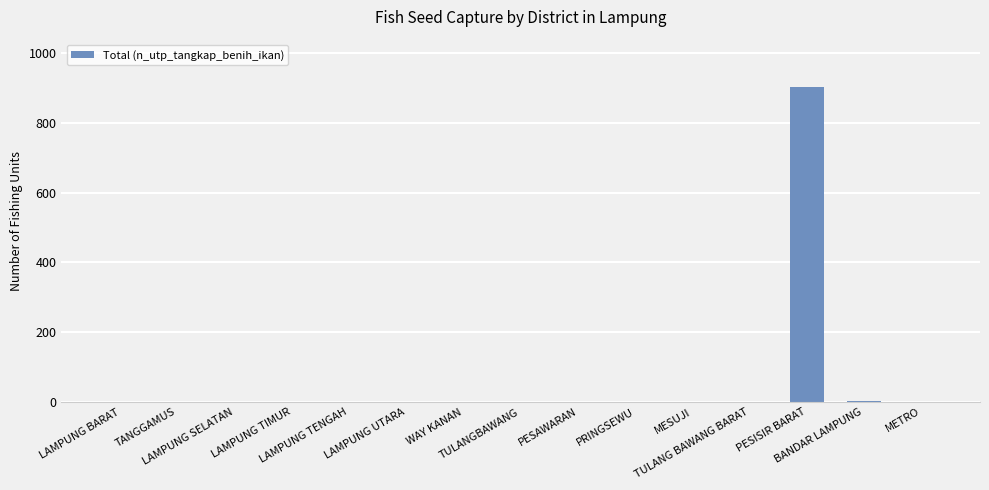

What is the sum of all values?

908